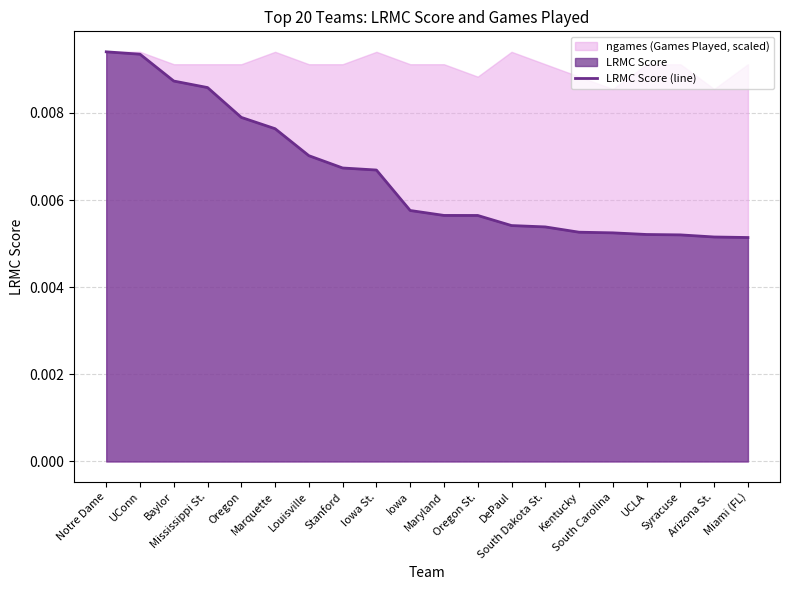

What is the label of the 5th point from the left?

Oregon